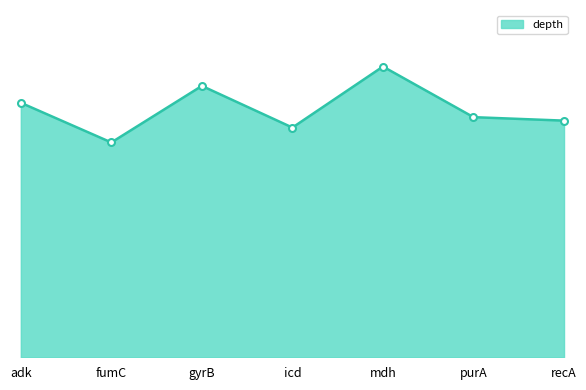

Does the chart display data point markers on the line(s)?

No